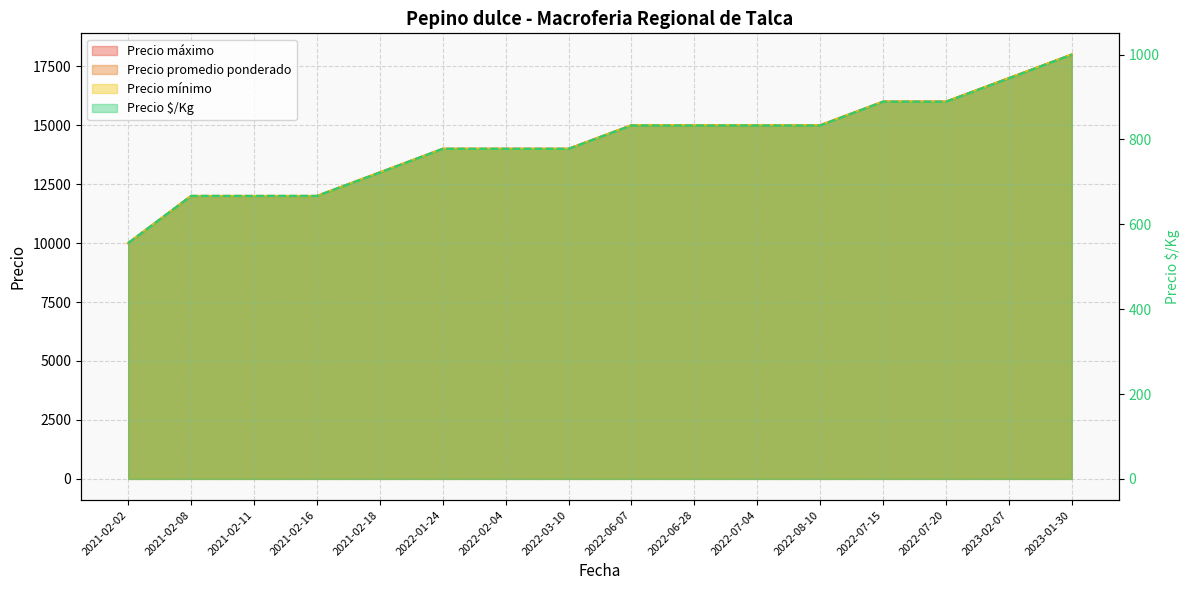

What is the difference between the maximum and minimum values in the Precio maximo series?

8000